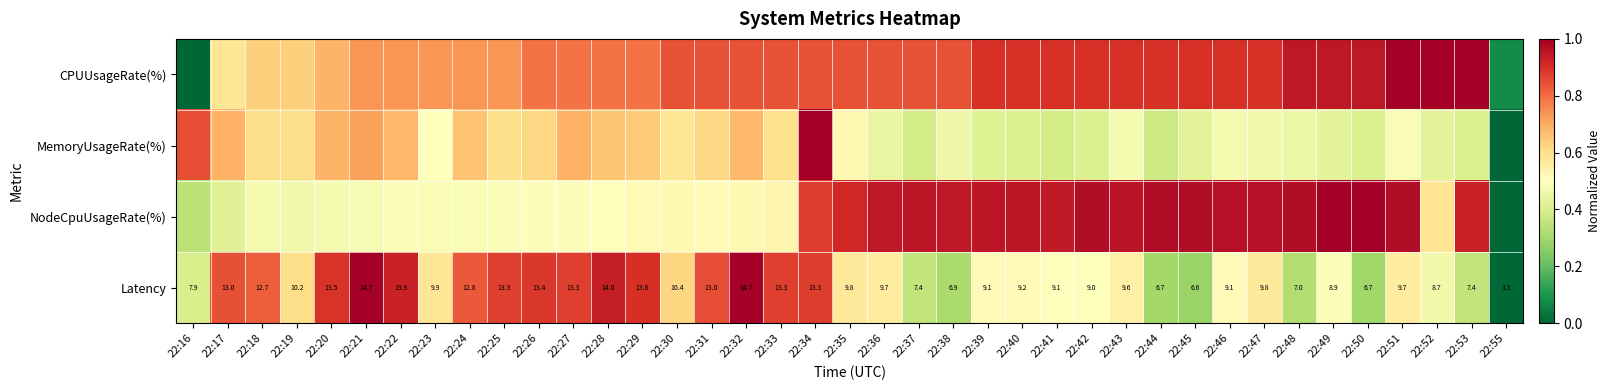

How many data points in Latency are above 0?

38